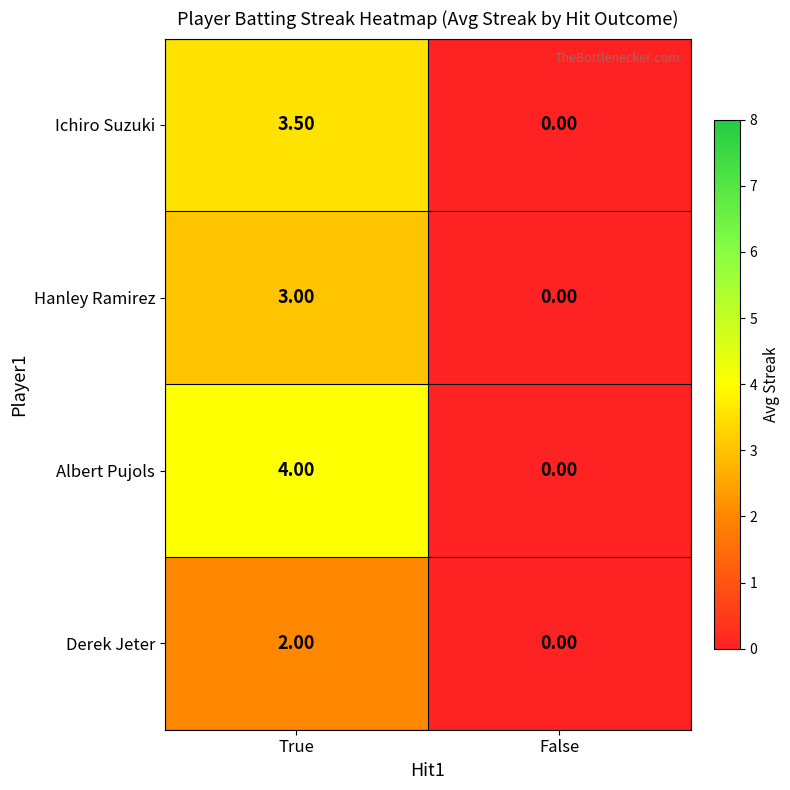

Where is Ichiro Suzuki nearest to the value 1?

False